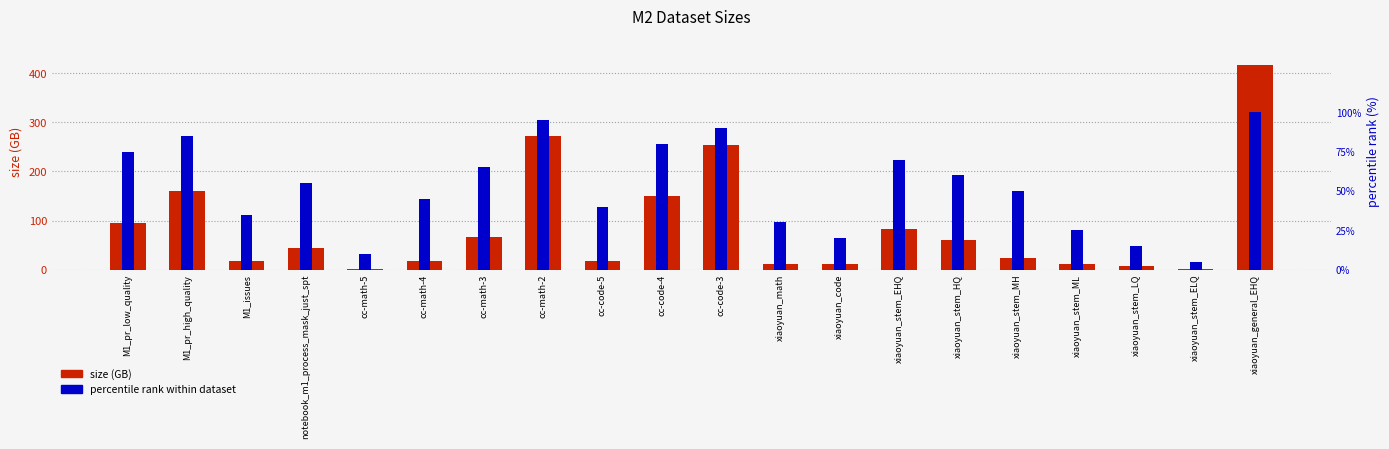

Are the bars horizontal?

No